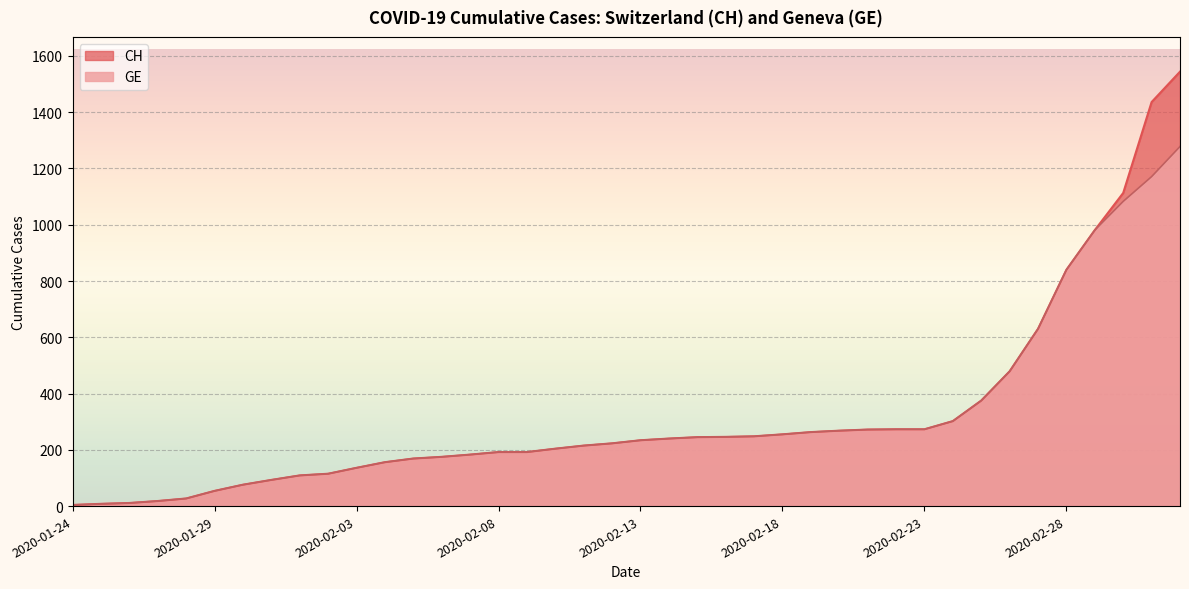

What is the difference between the maximum and second lowest values in the GE series?

1270